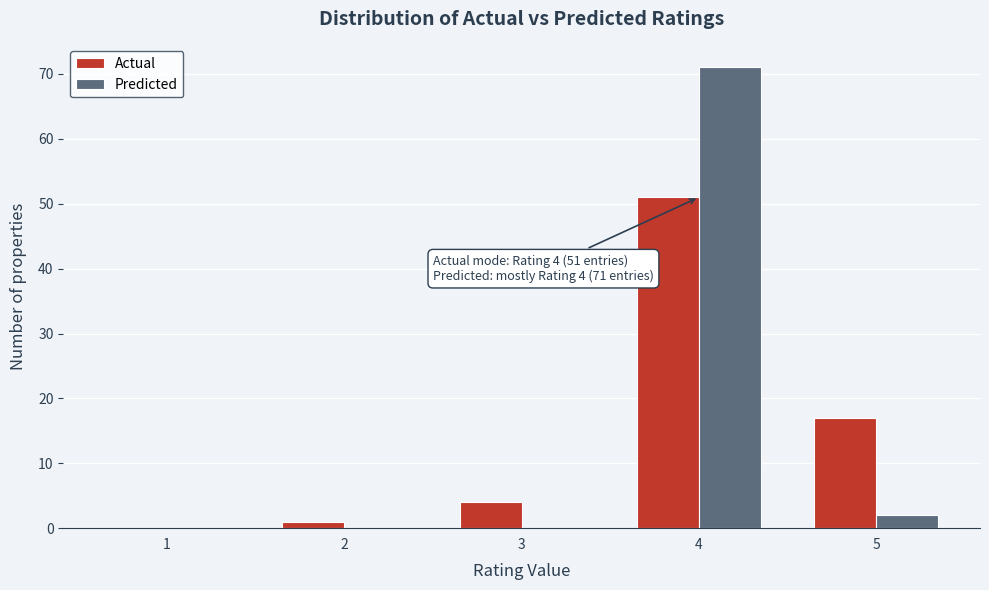

Reading left to right, list all the values displayed in this chart.

Actual: 1=0	2=1	3=4	4=51	5=17
Predicted: 1=0	2=0	3=0	4=71	5=2